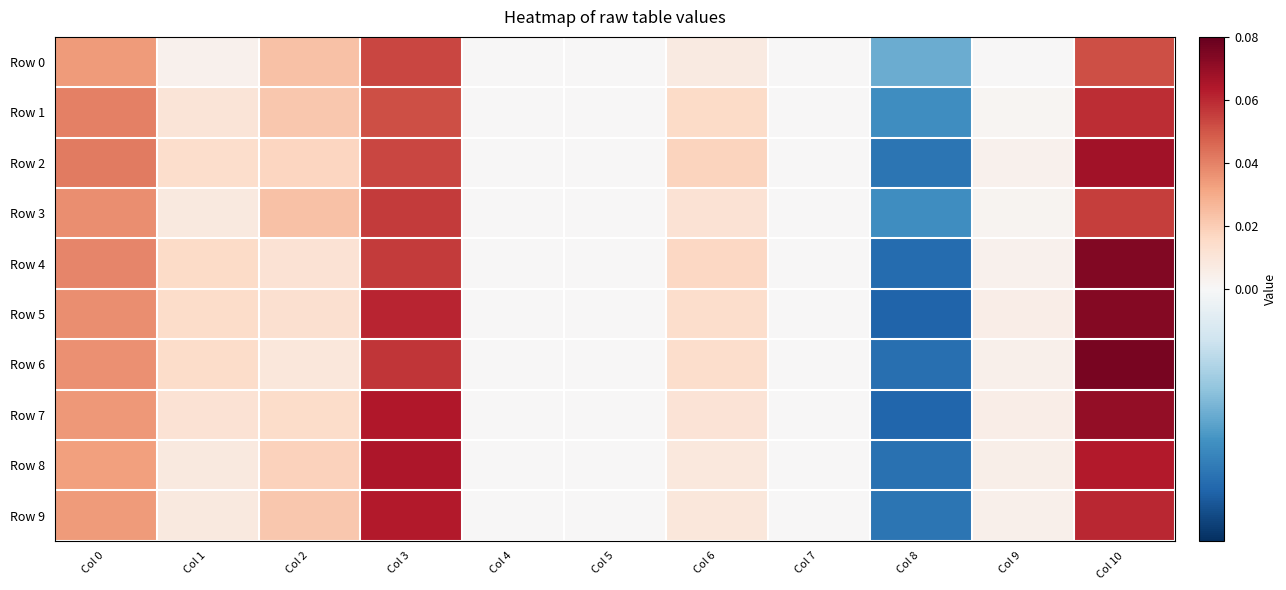

Which series has the largest range (max minus min)?

Row 6